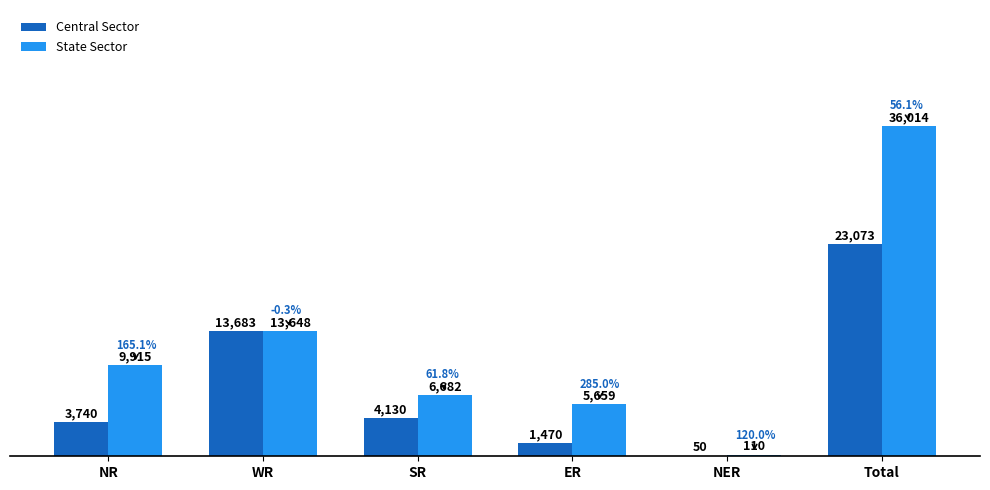

Where is State Sector nearest to the value 18062?

WR